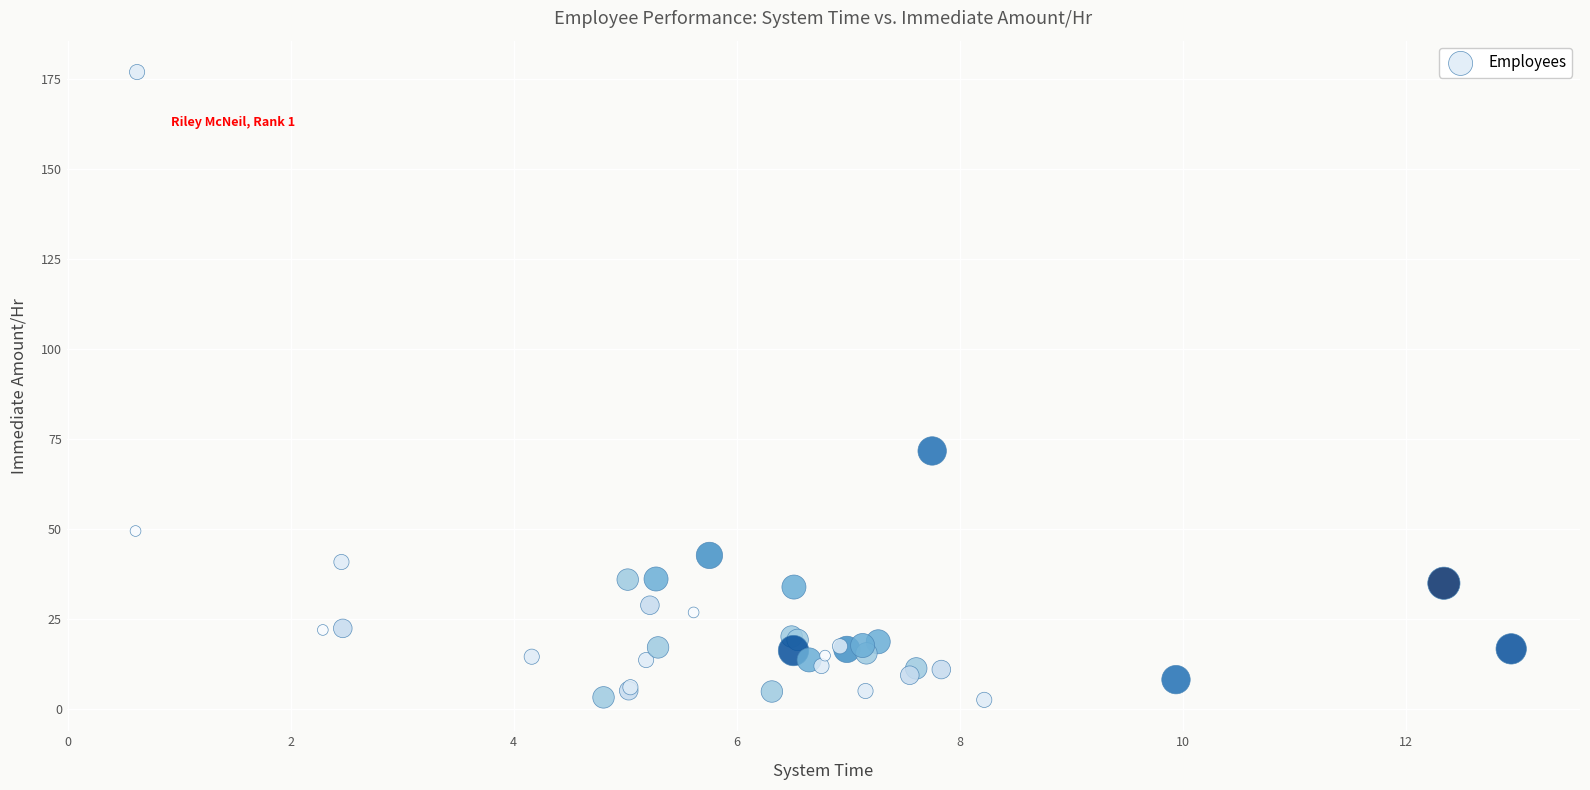

What Y value in the scatter plot is closest to 89?

71.6